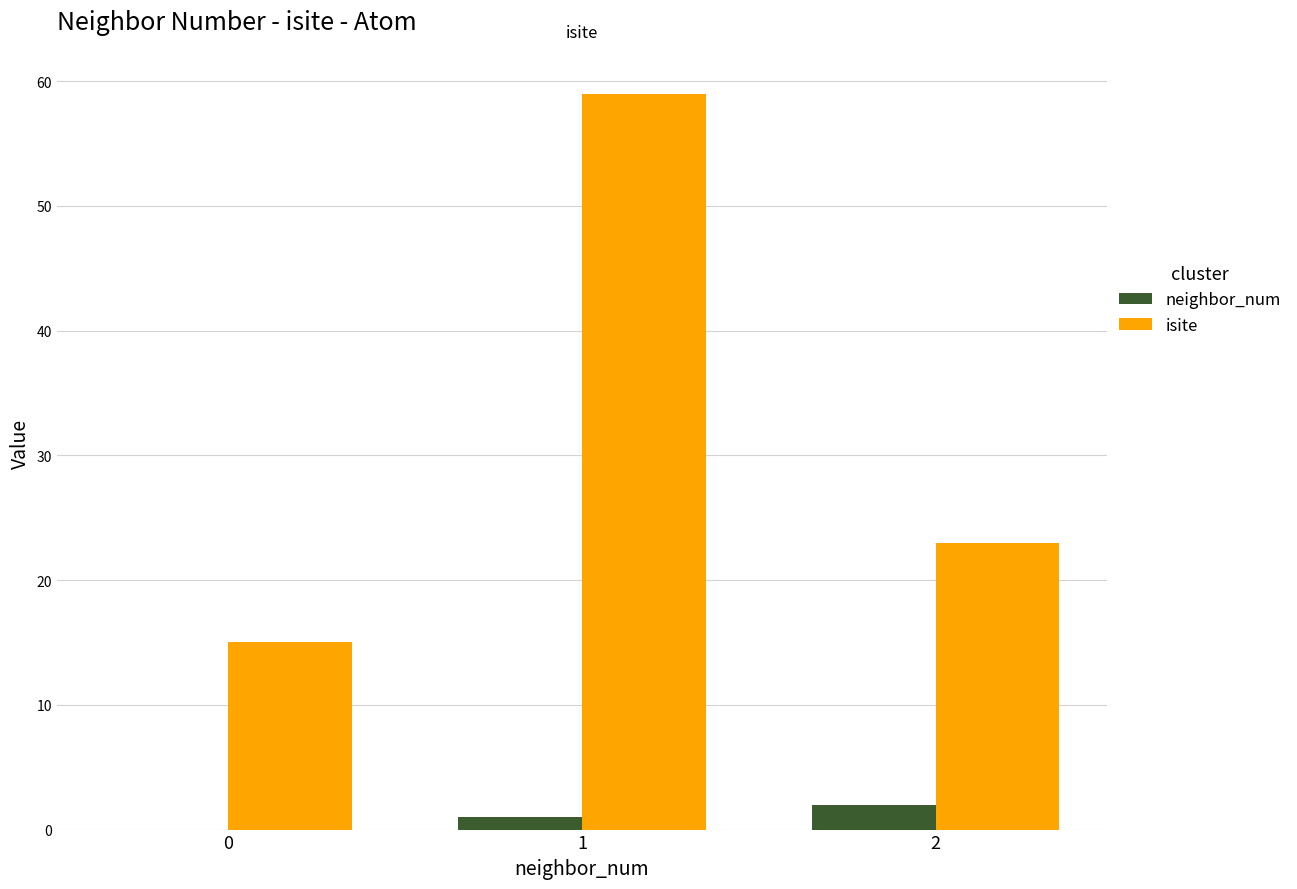

What is the sum of all neighbor_num values?

3